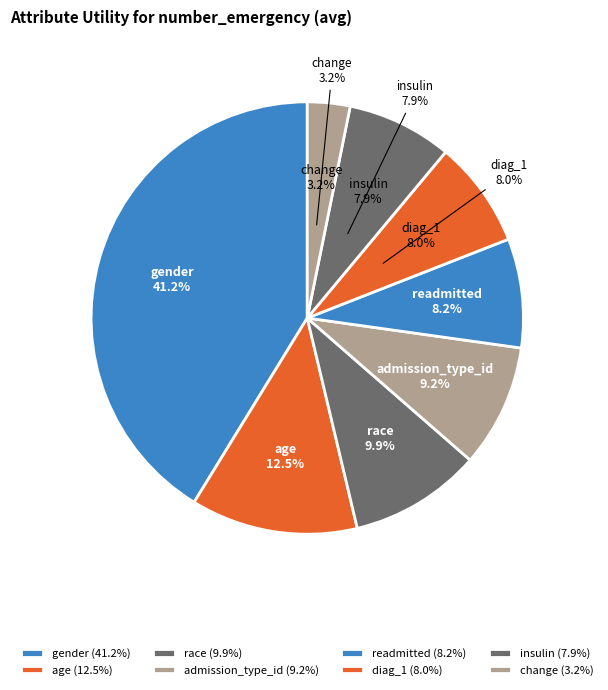

Rank the categories by value from lowest to highest.

change, insulin, diag_1, readmitted, admission_type_id, race, age, gender